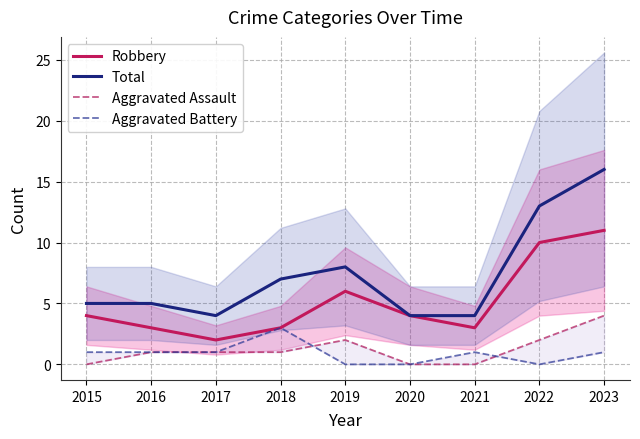

What is the difference between the second highest and minimum values in the Aggravated Assault series?

2